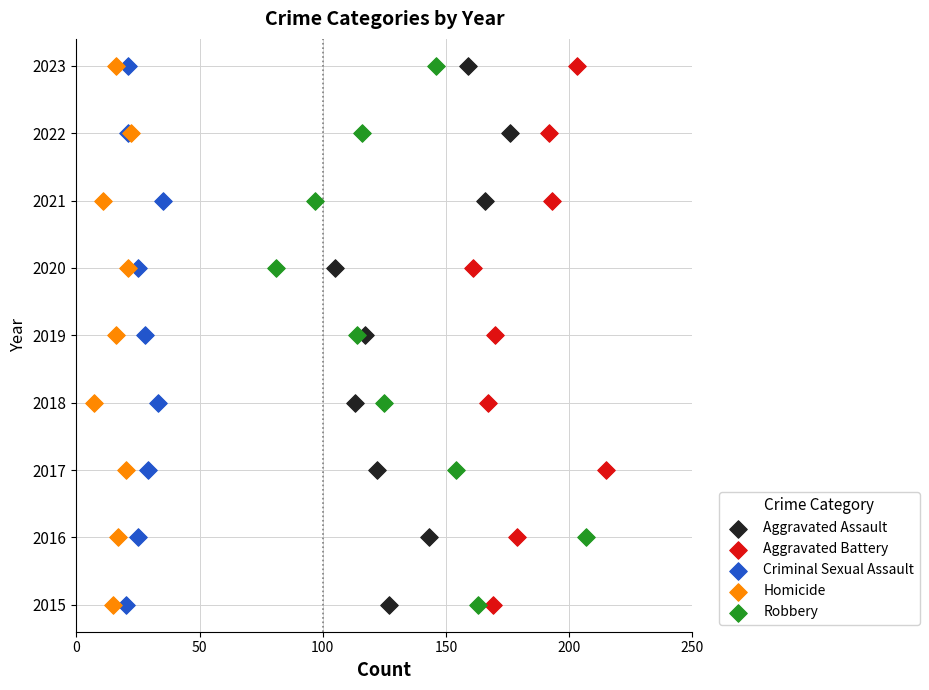

What are all the series names shown in the legend?

Aggravated Assault, Aggravated Battery, Criminal Sexual Assault, Homicide, Robbery